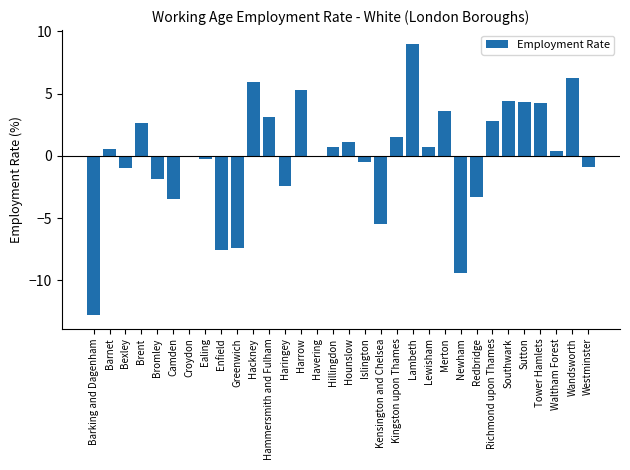

How many series are shown in this chart?

1